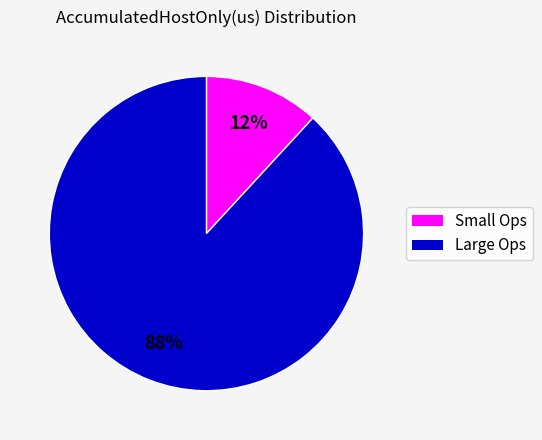

Is there any slice that represents more than half of the pie?

Yes